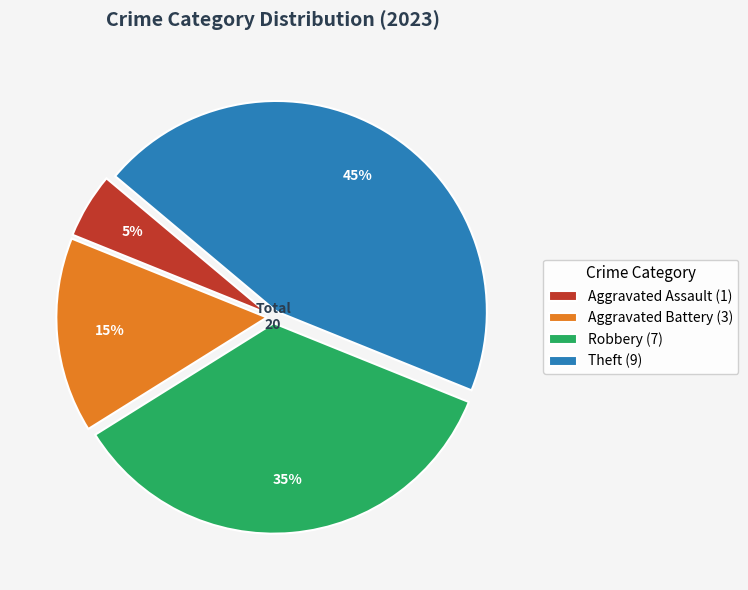

Does Robbery (7) account for over 50% of the chart?

No